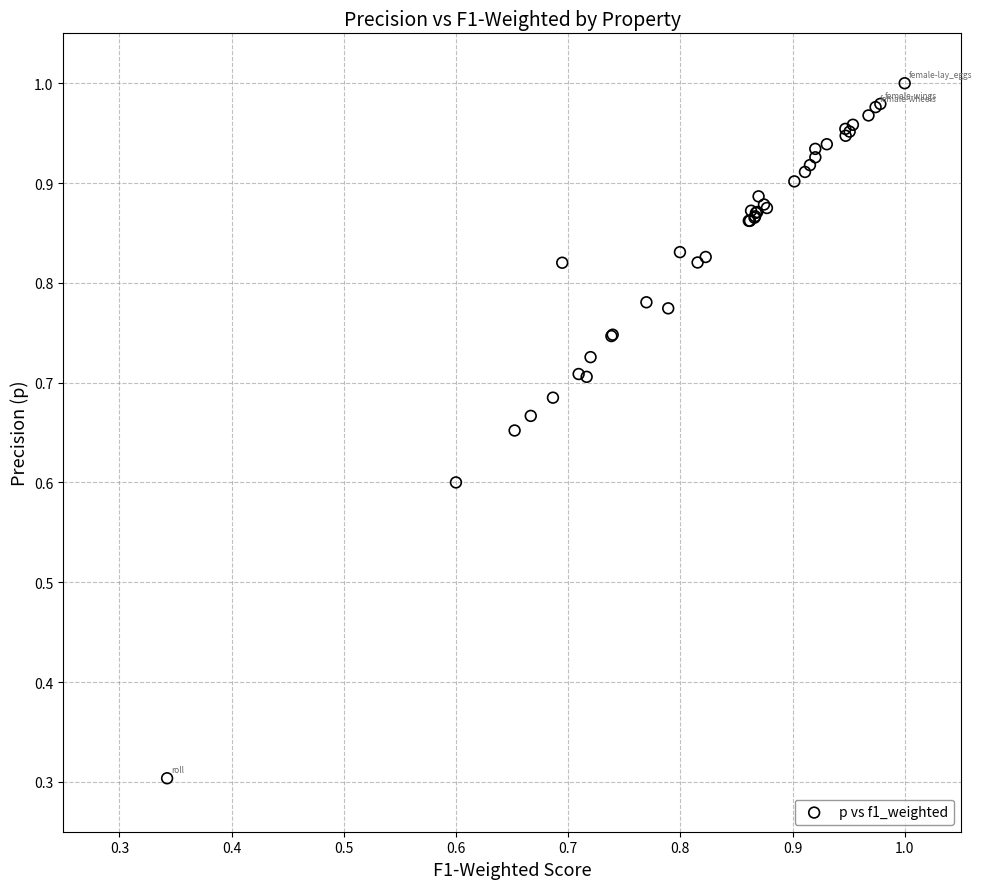

What Y value in the scatter plot is closest to 0?

0.3